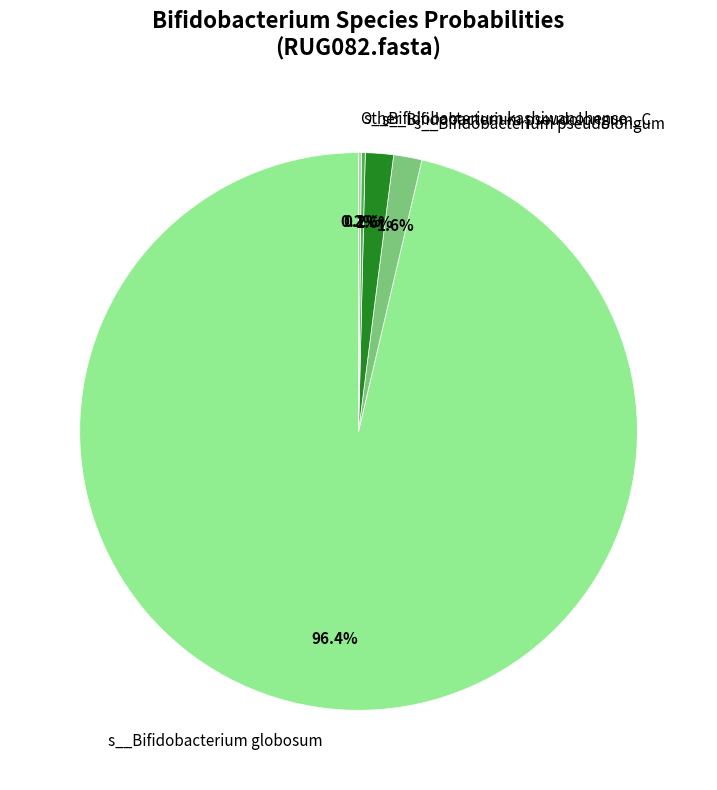

To the nearest percent, what portion does s__Bifidobacterium pseudolongum represent?

2%